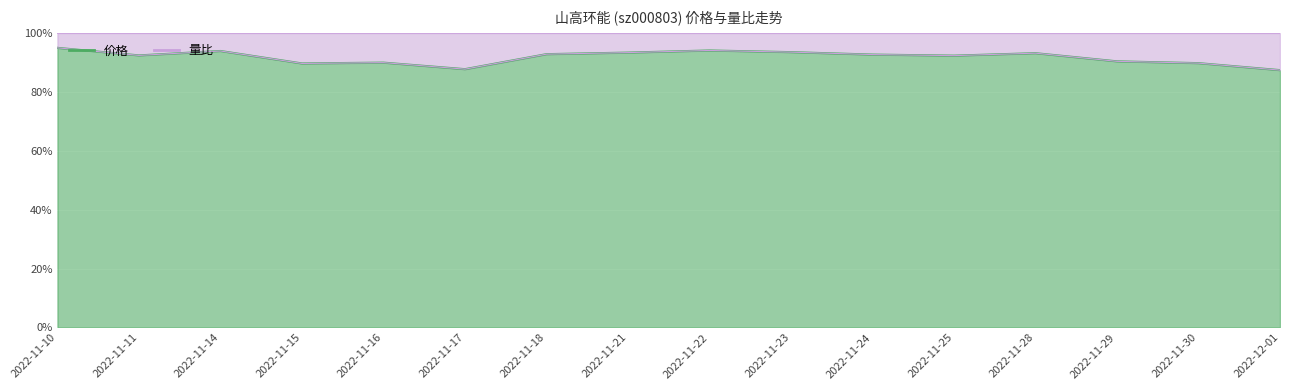

Reading right to left, what are all the values shown in this chart?

0.9	0.9	0.9	0.9	0.9	0.9	0.9	0.9	0.9	0.9	0.9	0.9	0.9	0.9	0.9	0.9